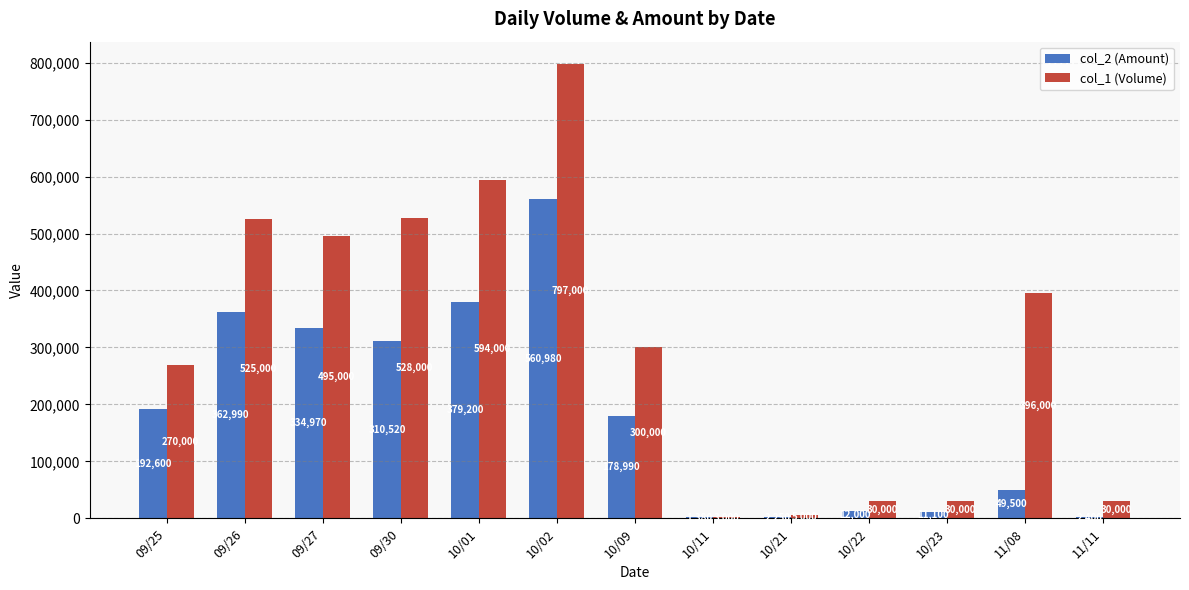

What is the approximate value of col_1 (Volume) at 09/27?

495000